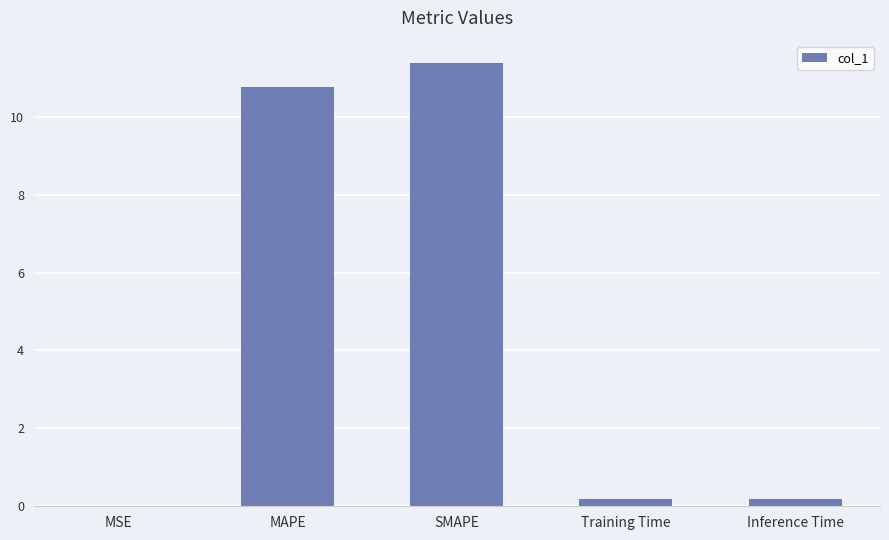

Is it true that the value at SMAPE is 11.4?

True